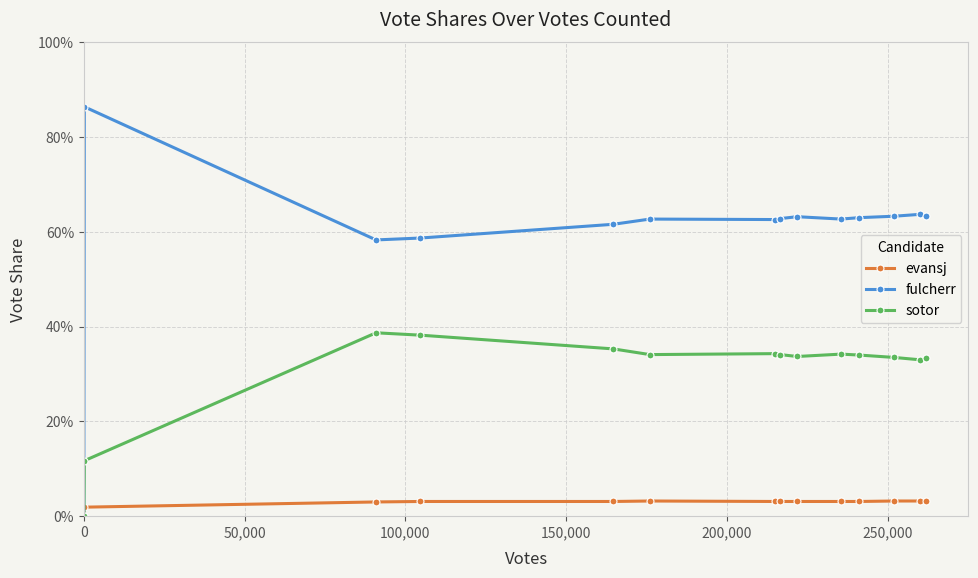

Is this an area chart (filled region under the line)?

No